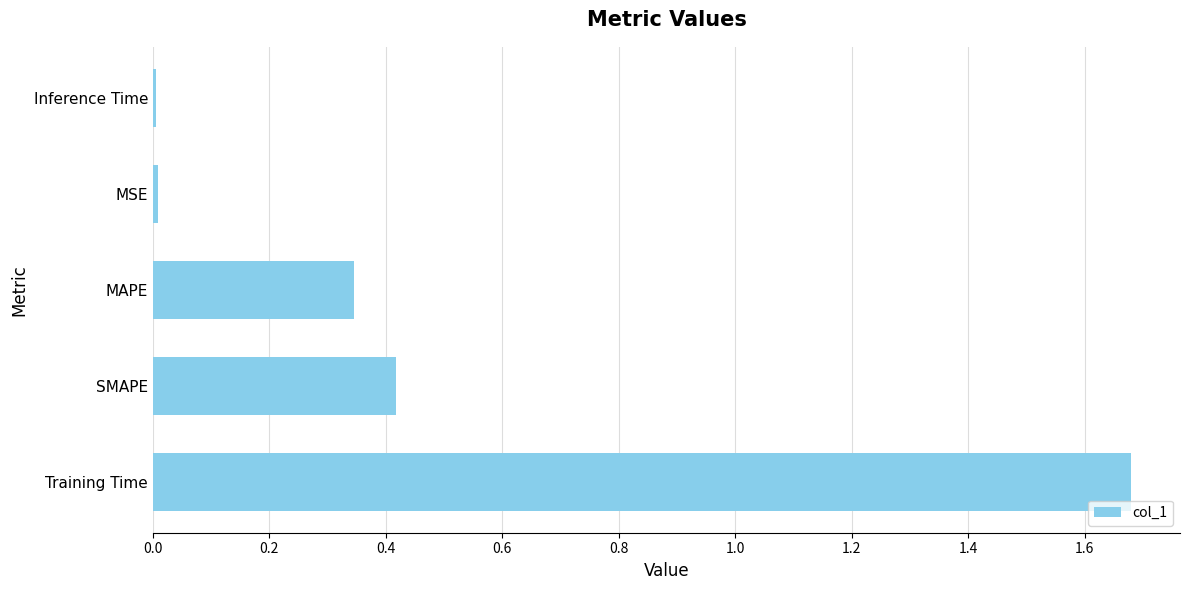

What is the sum of all values?

2.5